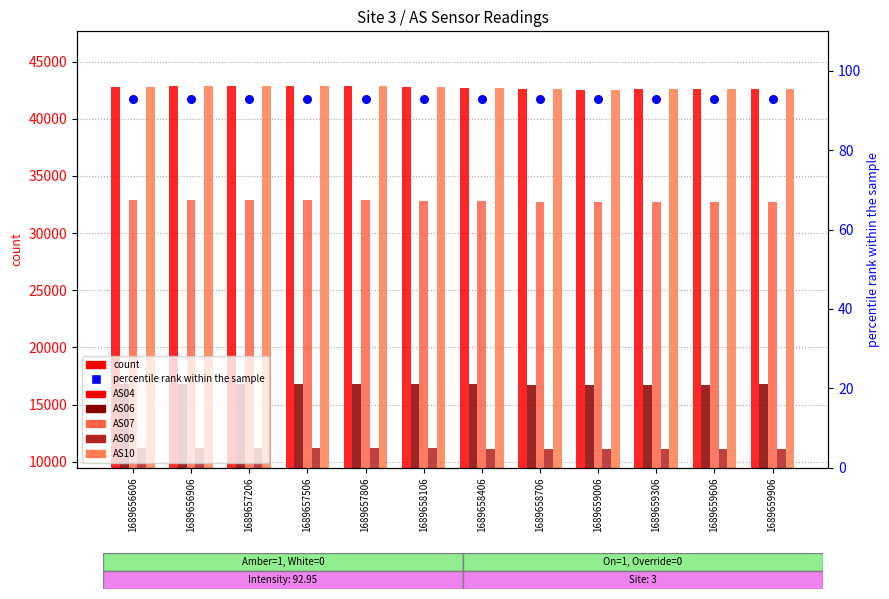

At which category is the sum across all series the highest?

1689657806